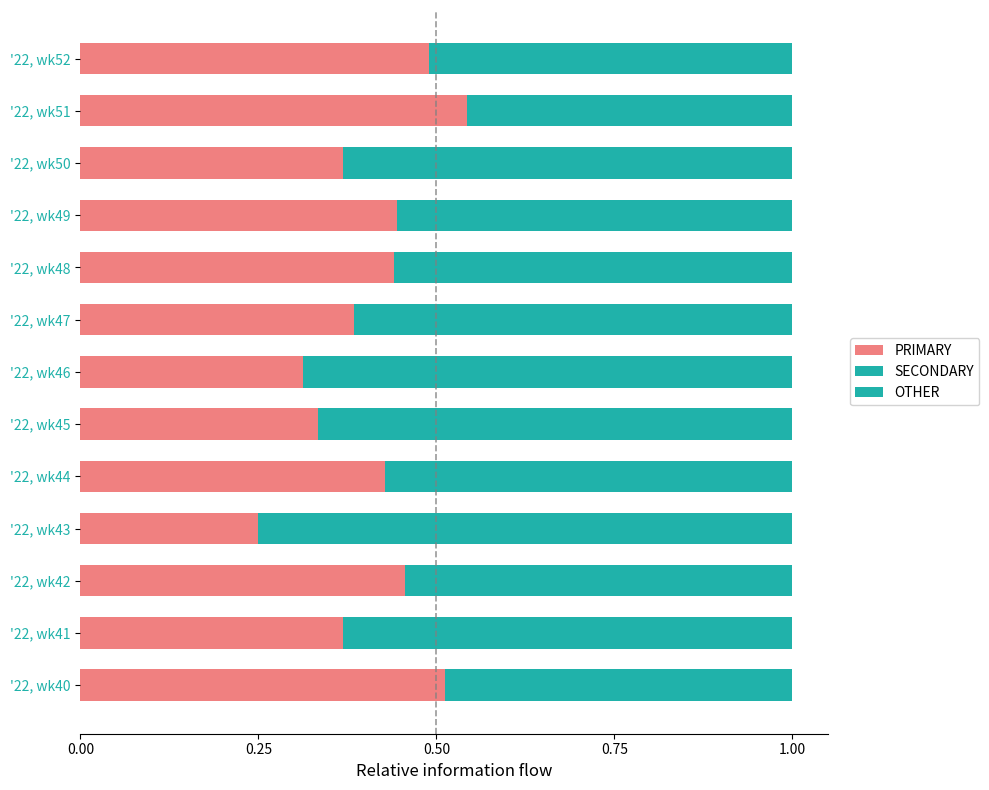

How many distinct data groups are displayed?

3